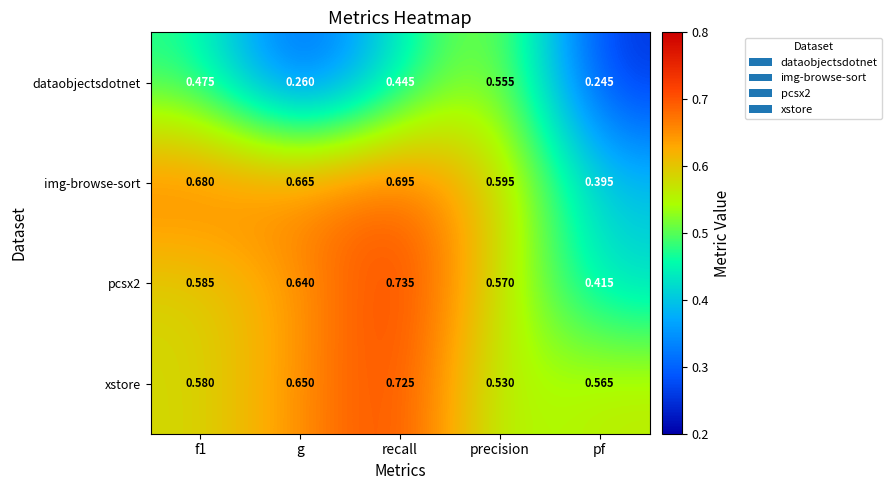

At which label does dataobjectsdotnet reach its minimum?

pf